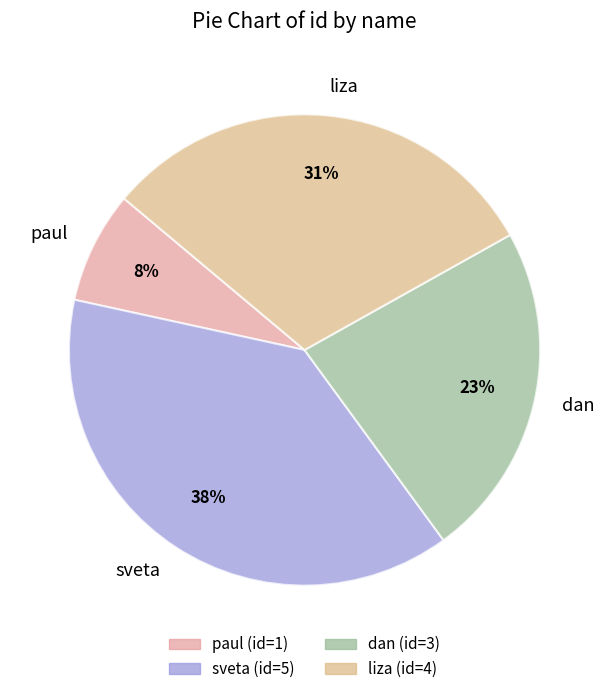

How many slices are in this pie chart?

4